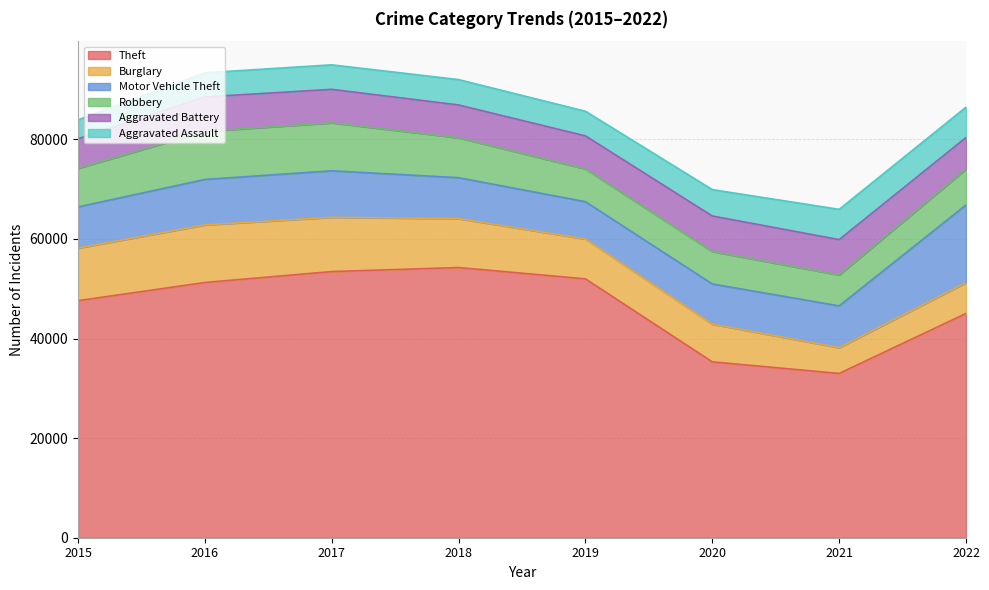

The value of Aggravated Battery at 2020 is 2616. True or false?

False